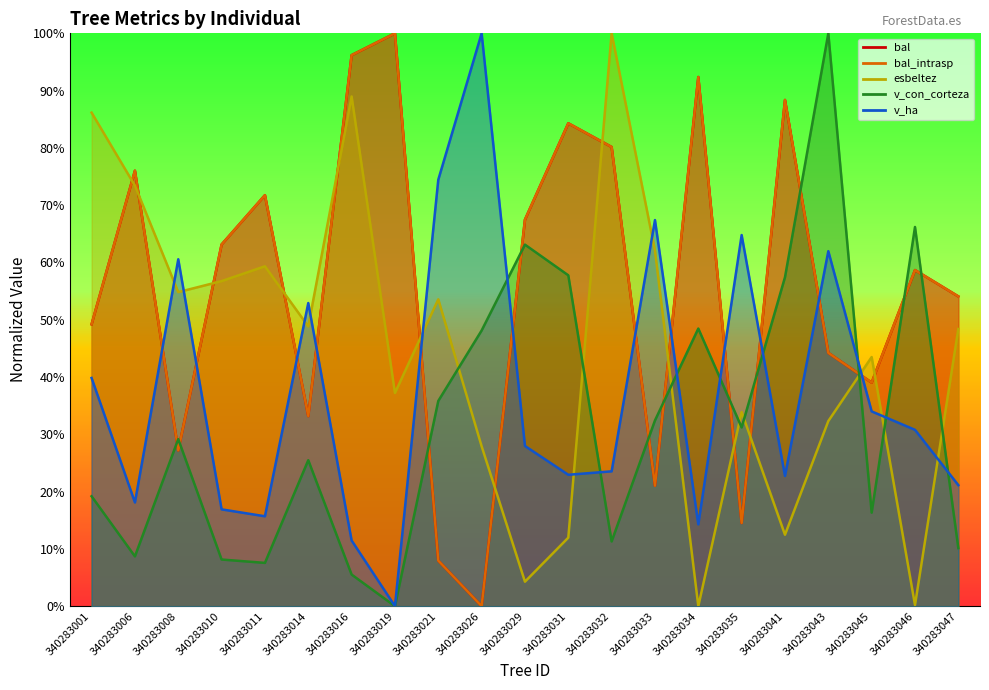

Reading left to right, list all the values displayed in this chart.

bal: 340283001=0.5	340283006=0.8	340283008=0.3	340283010=0.6	340283011=0.7	340283014=0.3	340283016=1.0	340283019=1.0	340283021=0.1	340283026=0.0	340283029=0.7	340283031=0.8	340283032=0.8	340283033=0.2	340283034=0.9	340283035=0.1	340283041=0.9	340283043=0.4	340283045=0.4	340283046=0.6	340283047=0.5
bal_intrasp: 340283001=0.5	340283006=0.8	340283008=0.3	340283010=0.6	340283011=0.7	340283014=0.3	340283016=1.0	340283019=1.0	340283021=0.1	340283026=0.0	340283029=0.7	340283031=0.8	340283032=0.8	340283033=0.2	340283034=0.9	340283035=0.1	340283041=0.9	340283043=0.4	340283045=0.4	340283046=0.6	340283047=0.5
esbeltez: 340283001=0.9	340283006=0.7	340283008=0.5	340283010=0.6	340283011=0.6	340283014=0.5	340283016=0.9	340283019=0.4	340283021=0.5	340283026=0.3	340283029=0.0	340283031=0.1	340283032=1.0	340283033=0.6	340283034=0.0	340283035=0.3	340283041=0.1	340283043=0.3	340283045=0.4	340283046=0.0	340283047=0.5
v_con_corteza: 340283001=0.2	340283006=0.1	340283008=0.3	340283010=0.1	340283011=0.1	340283014=0.3	340283016=0.1	340283019=0.0	340283021=0.4	340283026=0.5	340283029=0.6	340283031=0.6	340283032=0.1	340283033=0.3	340283034=0.5	340283035=0.3	340283041=0.6	340283043=1.0	340283045=0.2	340283046=0.7	340283047=0.1
v_ha: 340283001=0.4	340283006=0.2	340283008=0.6	340283010=0.2	340283011=0.2	340283014=0.5	340283016=0.1	340283019=0.0	340283021=0.7	340283026=1.0	340283029=0.3	340283031=0.2	340283032=0.2	340283033=0.7	340283034=0.1	340283035=0.6	340283041=0.2	340283043=0.6	340283045=0.3	340283046=0.3	340283047=0.2